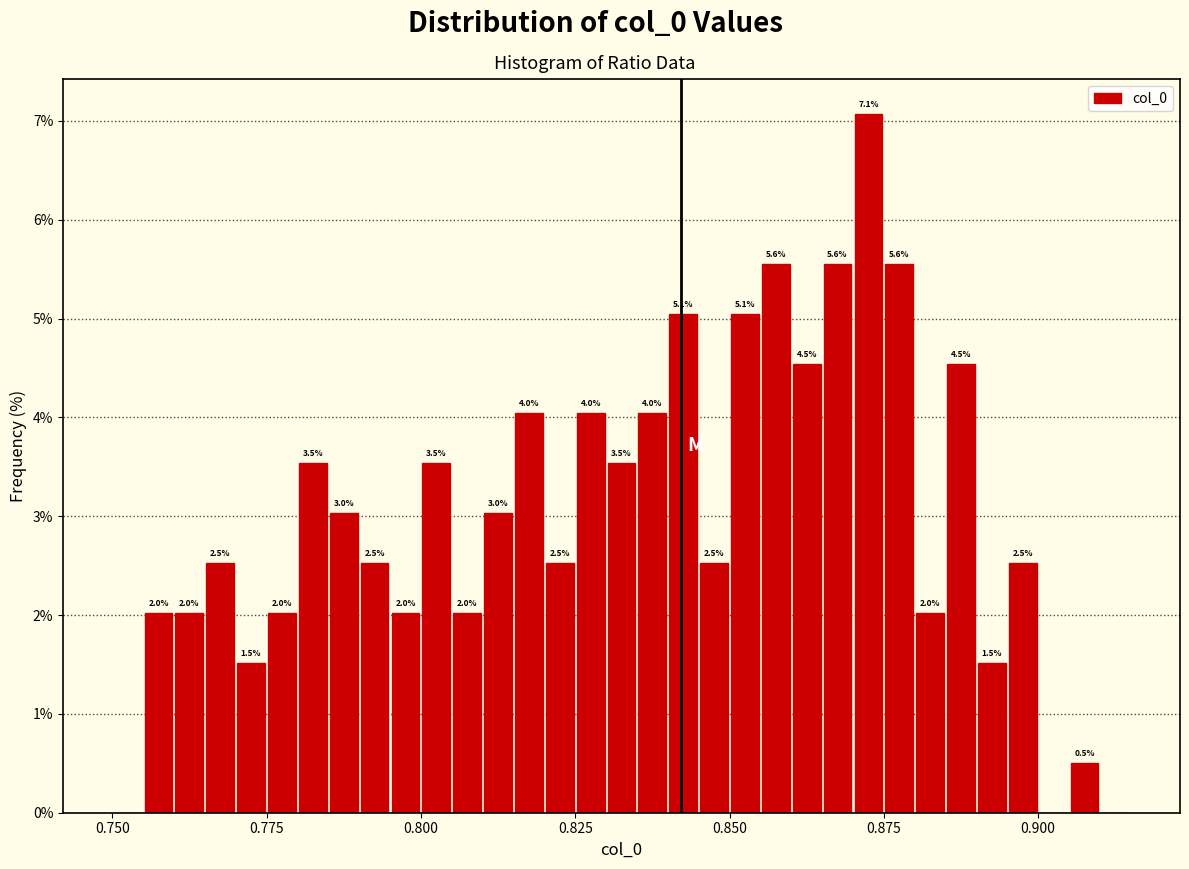

Read against the x-axis, roughly where is the centre of the tallest bar?

0.875